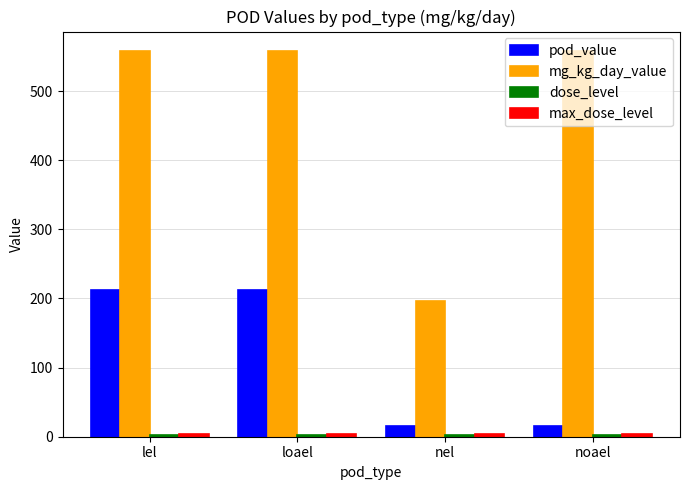

What is the difference between the maximum and minimum values in the pod_value series?

196.3